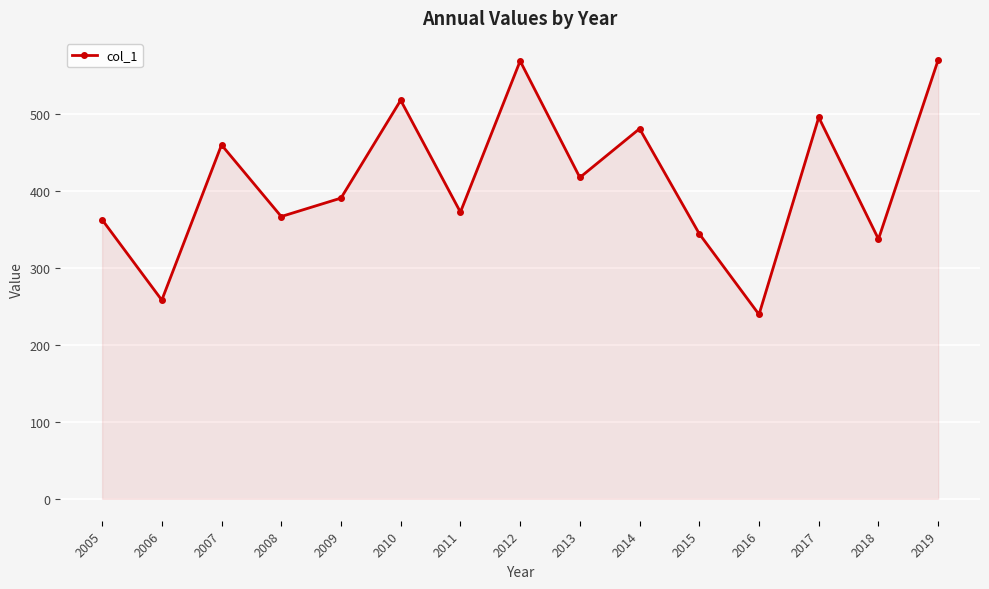

Does the chart have visible grid lines?

Yes